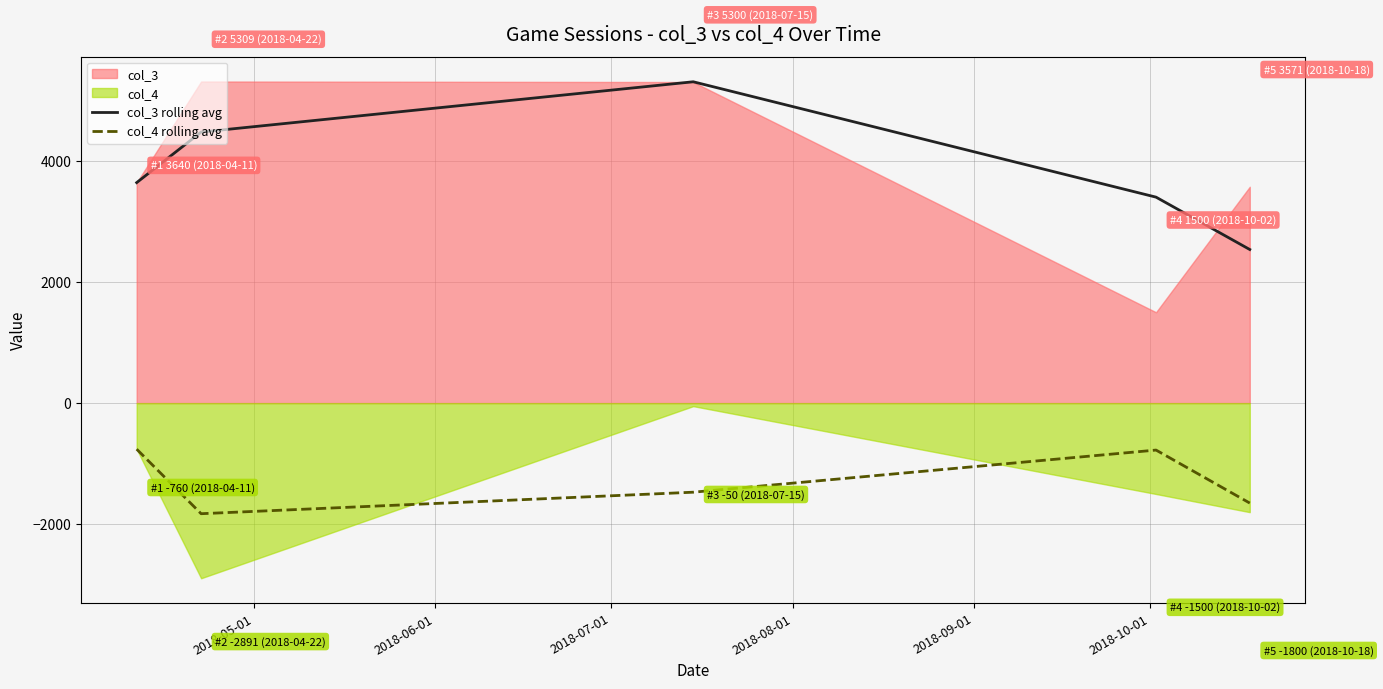

True or false: col_3 rolling avg and col_4 rolling avg intersect in this chart.

False